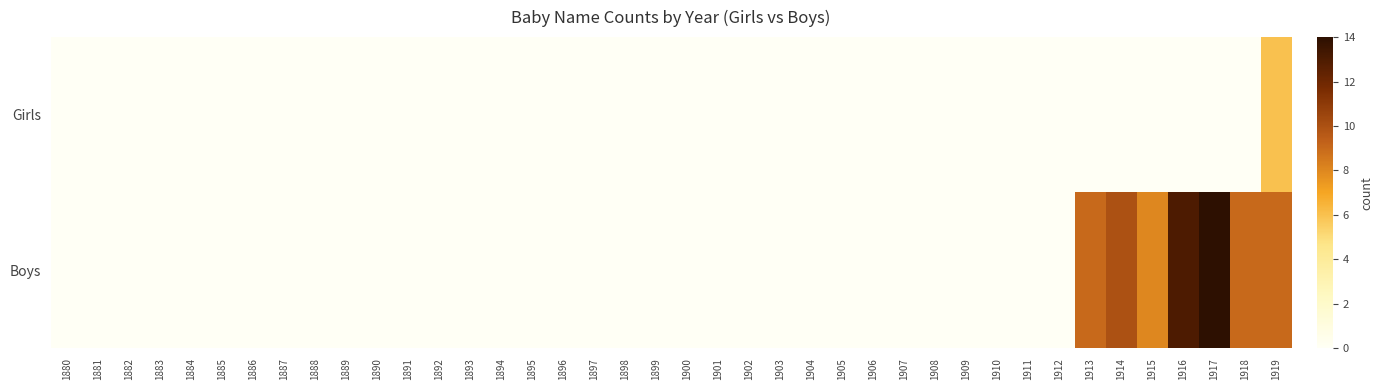

List the series in order of their overall mean, lowest first.

Girls, Boys